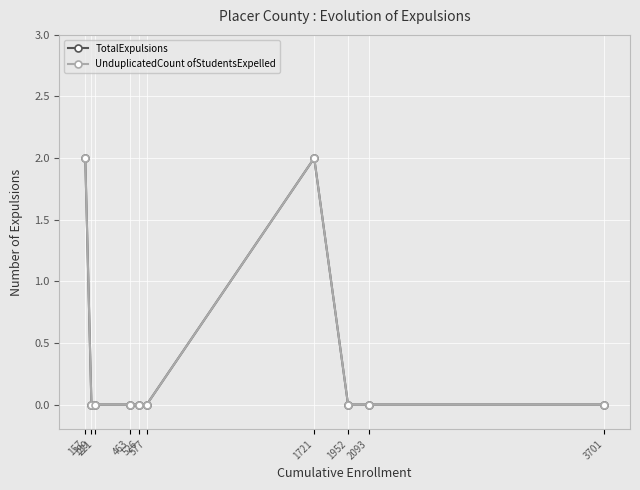

Does the chart have visible grid lines?

Yes